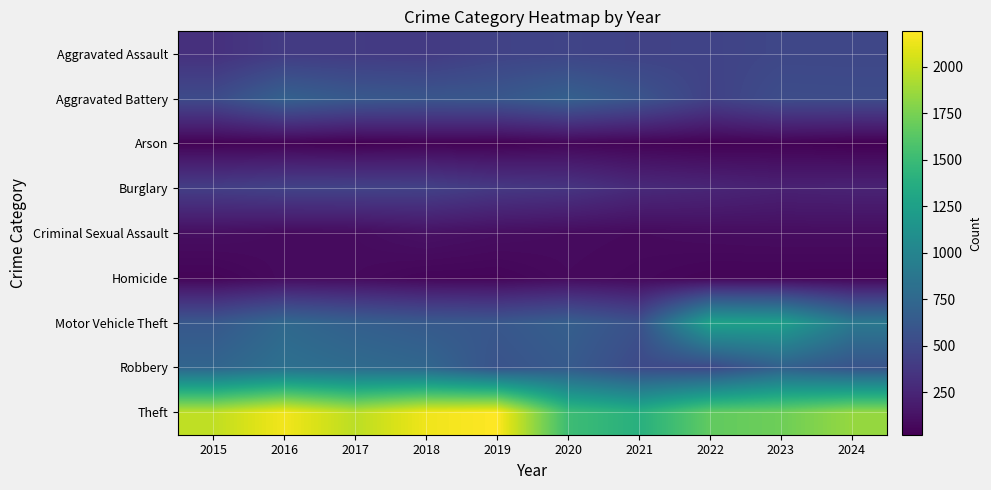

Reading right to left, transcribe all the data shown in this chart.

Aggravated Assault: 2024=485	2023=486	2022=458	2021=452	2020=466	2019=452	2018=392	2017=396	2016=402	2015=323
Aggravated Battery: 2024=524	2023=529	2022=446	2021=587	2020=686	2019=608	2018=600	2017=623	2016=691	2015=515
Arson: 2024=26	2023=39	2022=31	2021=43	2020=55	2019=32	2018=37	2017=23	2016=40	2015=35
Burglary: 2024=232	2023=223	2022=253	2021=280	2020=357	2019=383	2018=443	2017=453	2016=451	2015=421
Criminal Sexual Assault: 2024=98	2023=98	2022=93	2021=81	2020=89	2019=102	2018=123	2017=91	2016=87	2015=105
Homicide: 2024=47	2023=48	2022=49	2021=69	2020=81	2019=53	2018=56	2017=82	2016=87	2015=50
Motor Vehicle Theft: 2024=894	2023=1244	2022=1272	2021=560	2020=673	2019=611	2018=631	2017=680	2016=756	2015=614
Robbery: 2024=581	2023=687	2022=495	2021=506	2020=637	2019=577	2018=741	2017=780	2016=819	2015=726
Theft: 2024=1849	2023=1712	2022=1664	2021=1392	2020=1512	2019=2190	2018=2140	2017=1968	2016=2148	2015=1981